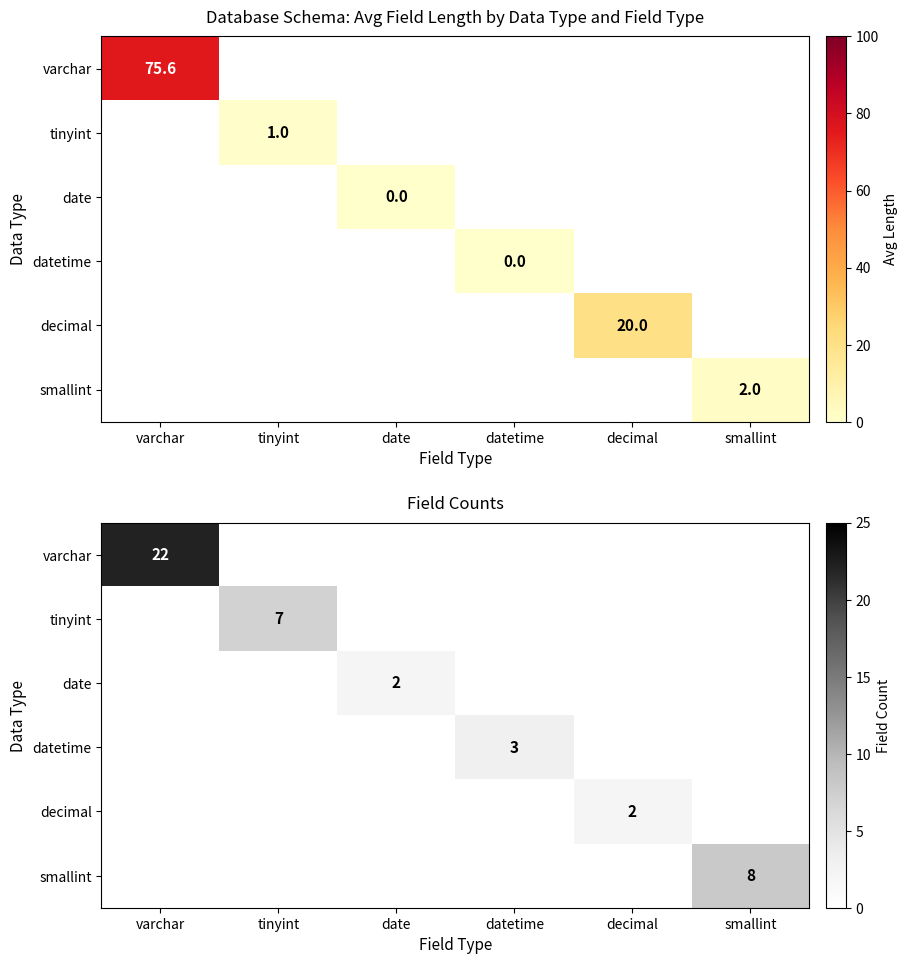

What is the sum of all tinyint values?

7